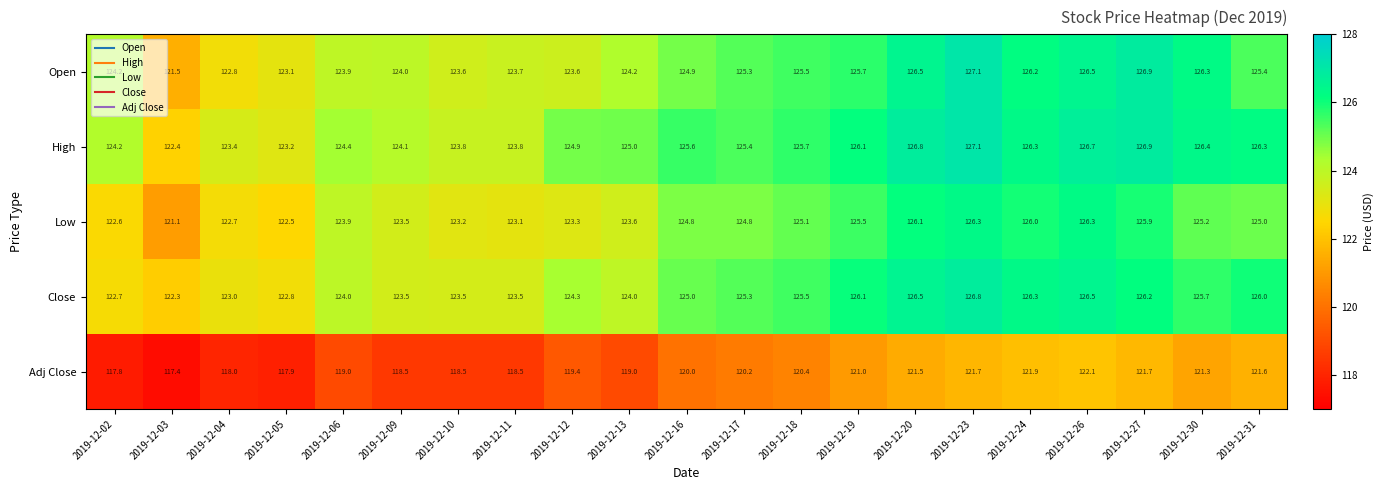

Which series has the largest range (max minus min)?

Open